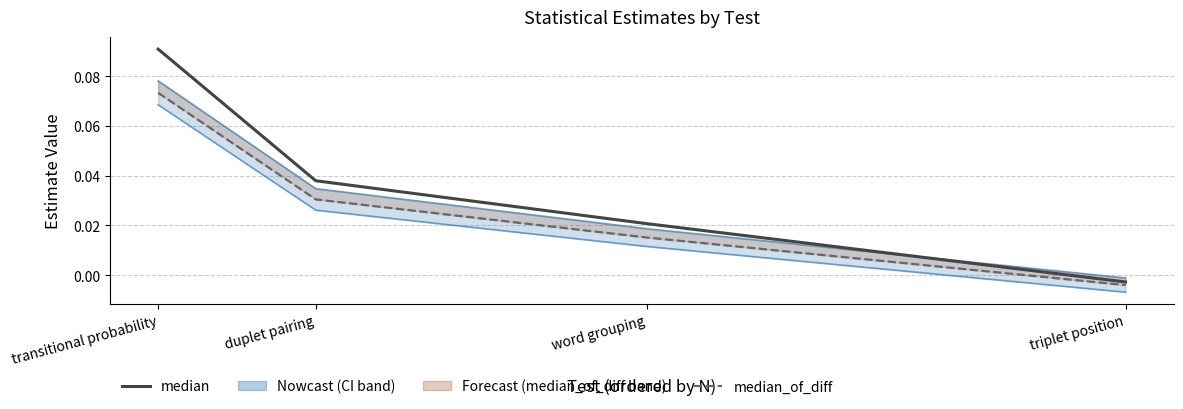

Rank the series by their maximum value, from lowest to highest.

CI.low, median_of_diff, CI.hi, median